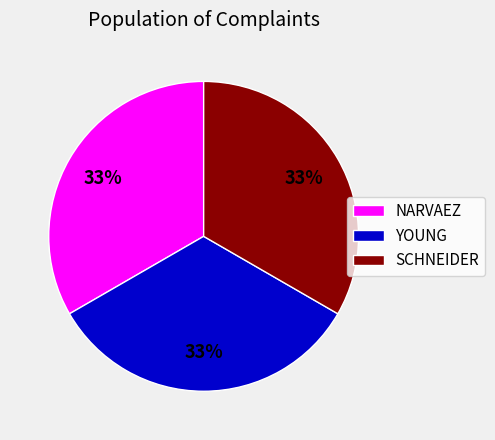

Is SCHNEIDER the majority of the pie?

No